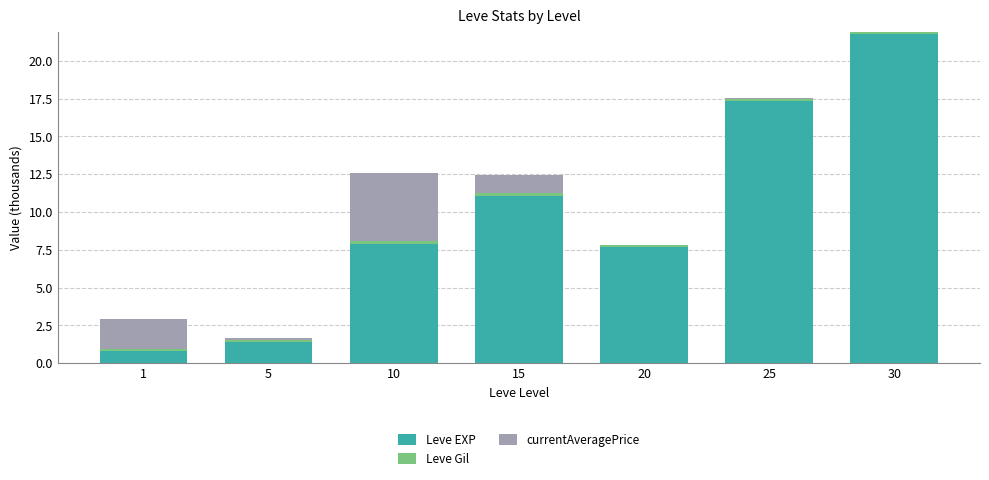

What is the sum of all Leve EXP values?

67.9